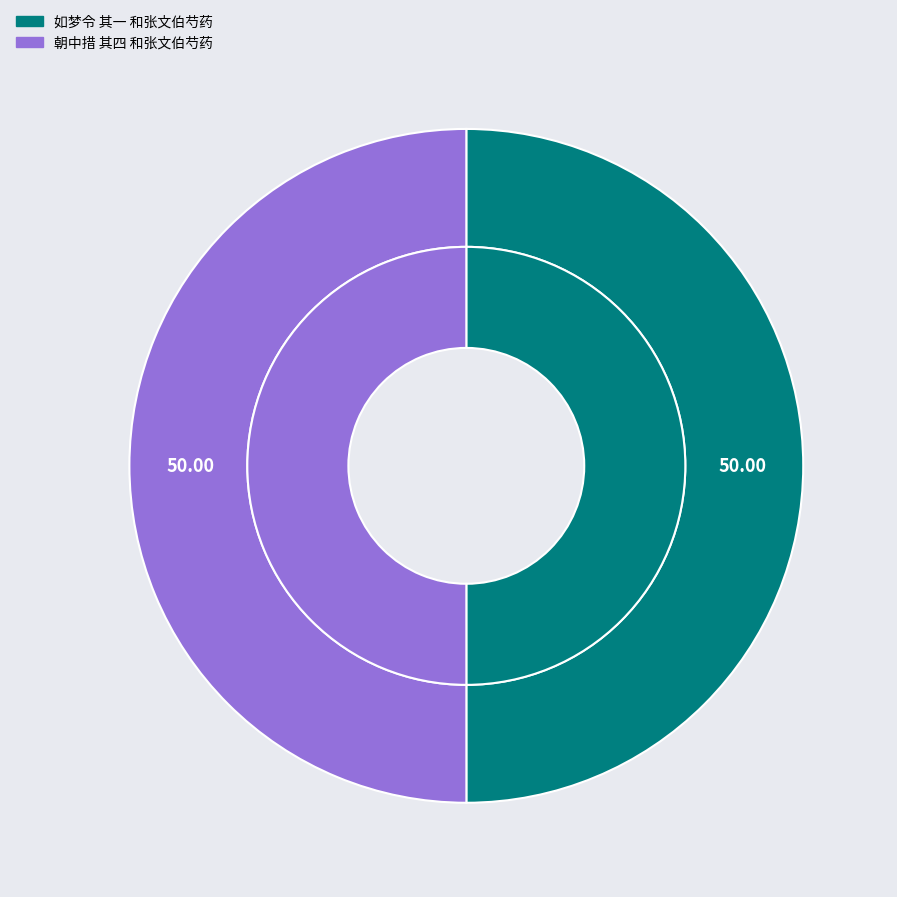

What is the total percentage of 朝中措 其四 和张文伯芍药 and 如梦令 其一 和张文伯芍药?

100.0%